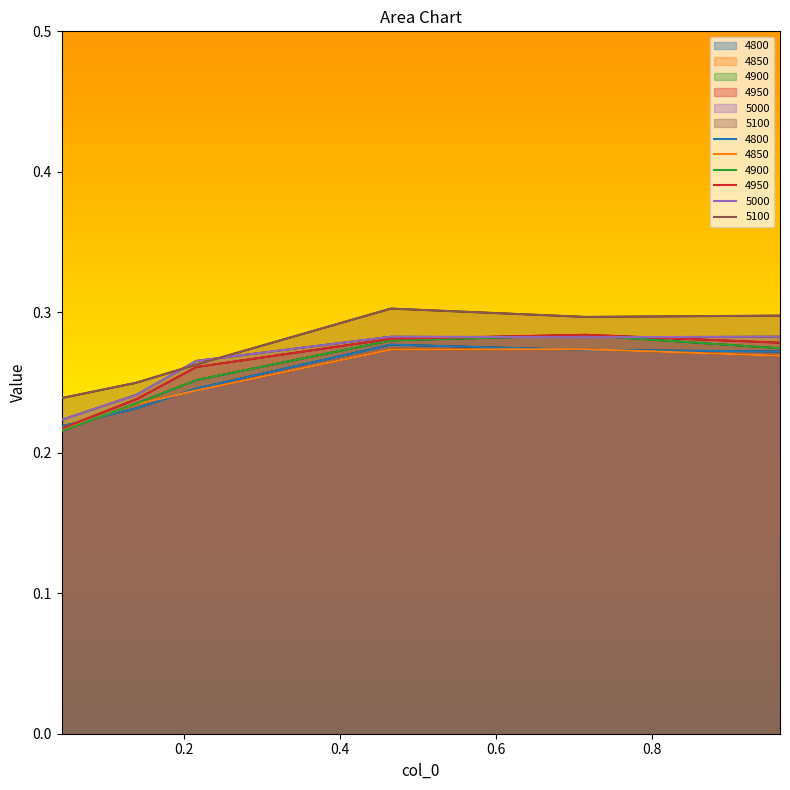

Reading right to left, what are all the values shown in this chart?

4800: 0.3	0.3	0.3	0.2	0.2	0.2
4850: 0.3	0.3	0.3	0.2	0.2	0.2
4900: 0.3	0.3	0.3	0.3	0.2	0.2
4950: 0.3	0.3	0.3	0.3	0.2	0.2
5000: 0.3	0.3	0.3	0.3	0.2	0.2
5100: 0.3	0.3	0.3	0.3	0.2	0.2